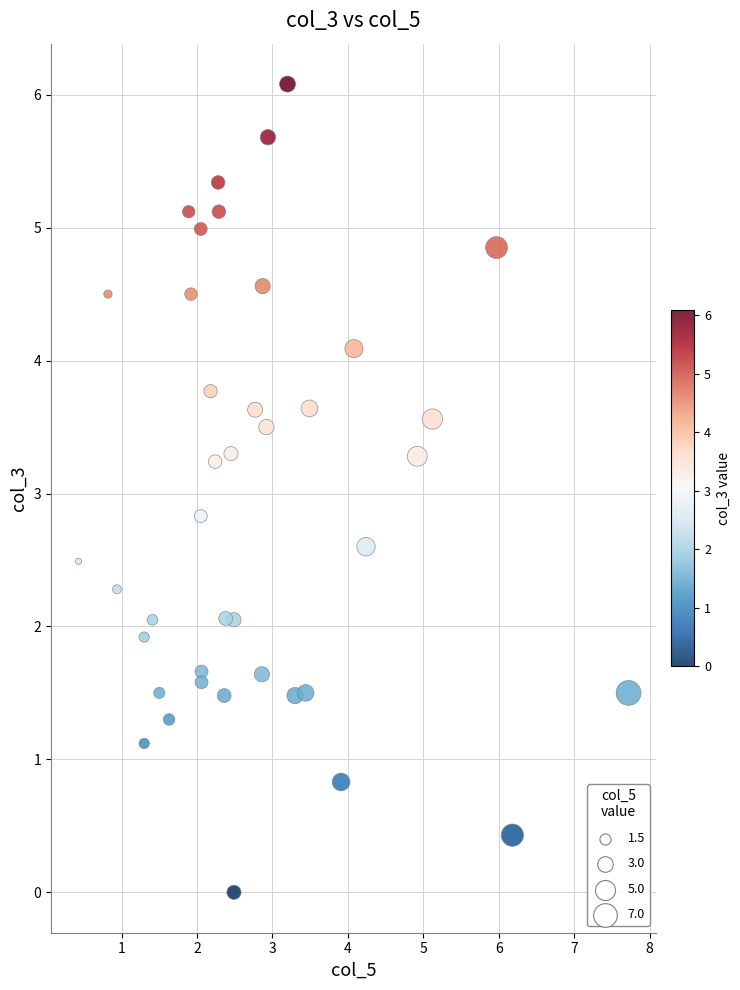

What Y value in the scatter plot is closest to 3?

2.8